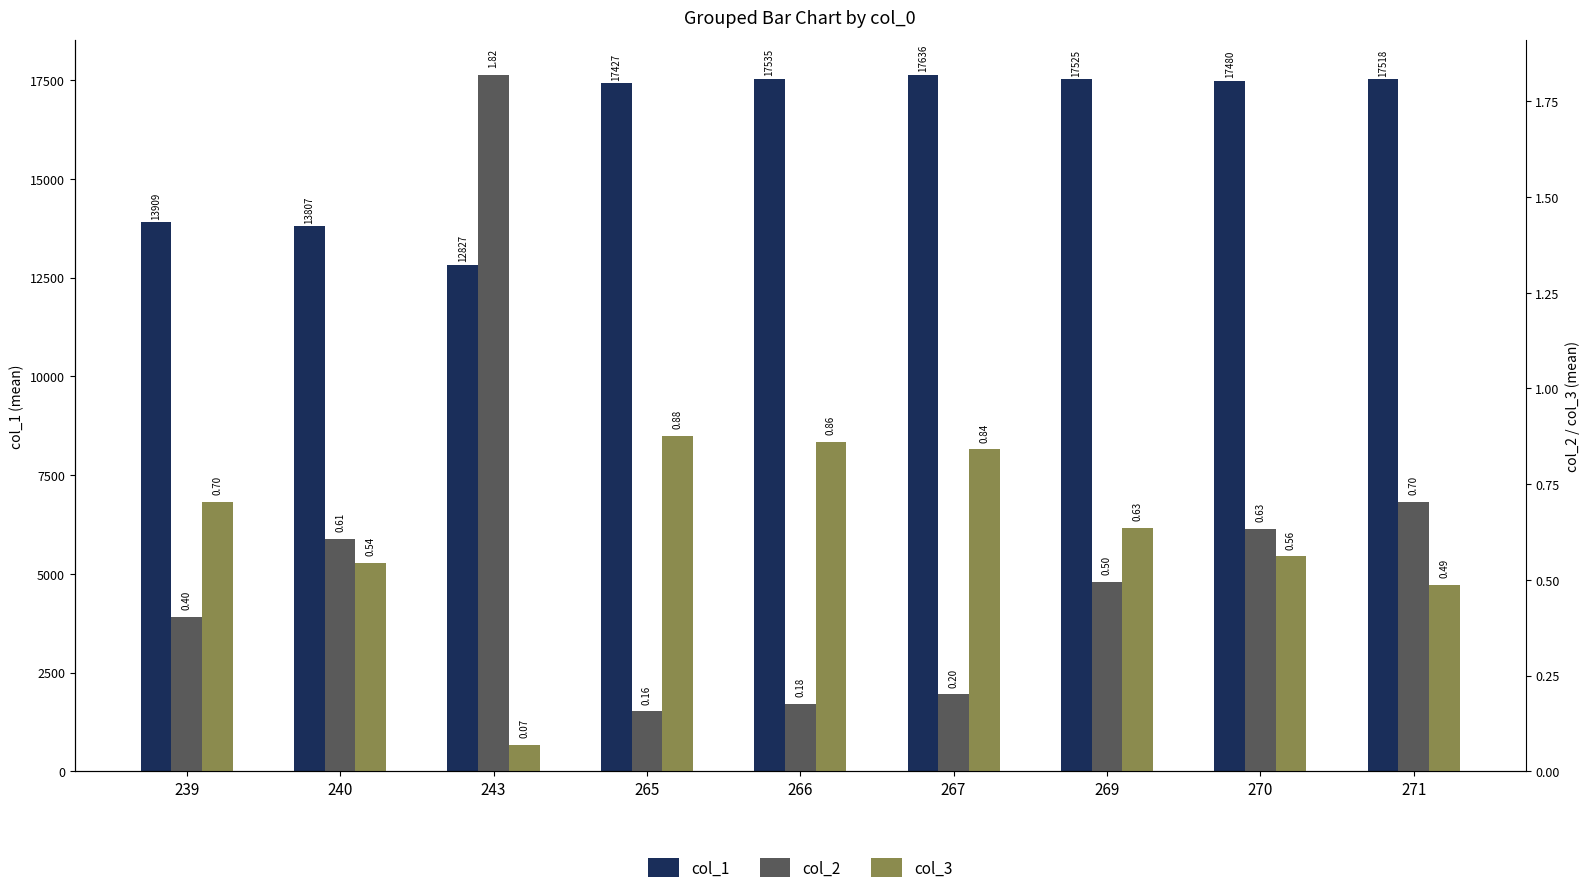

What is the difference between the col_3 values at 266 and 271?

0.4